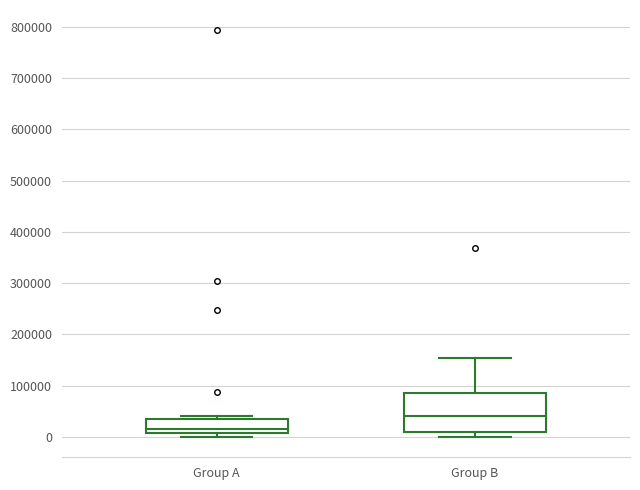

Reading left to right, read every box against the y-axis: the position of its median line, the range the box covers, and the ends of its whiskers. The values are not printed on the chart, so give them approximately, as read against the axis.

Group A: median 20000, box 10000 to 30000, whiskers 0 to 40000
Group B: median 40000, box 10000 to 90000, whiskers 0 to 150000